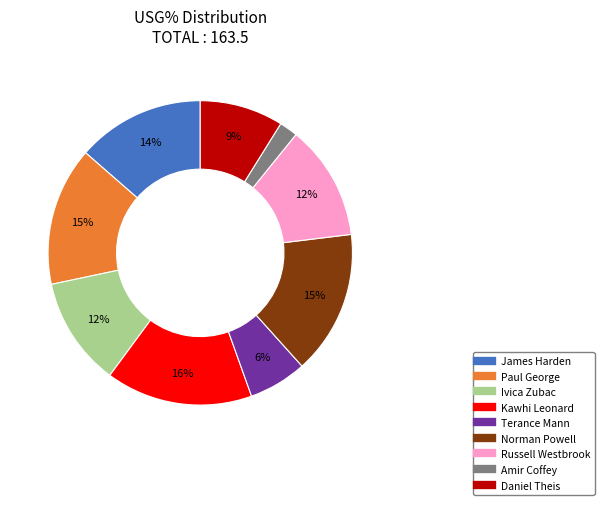

Count the number of slices in the pie.

9